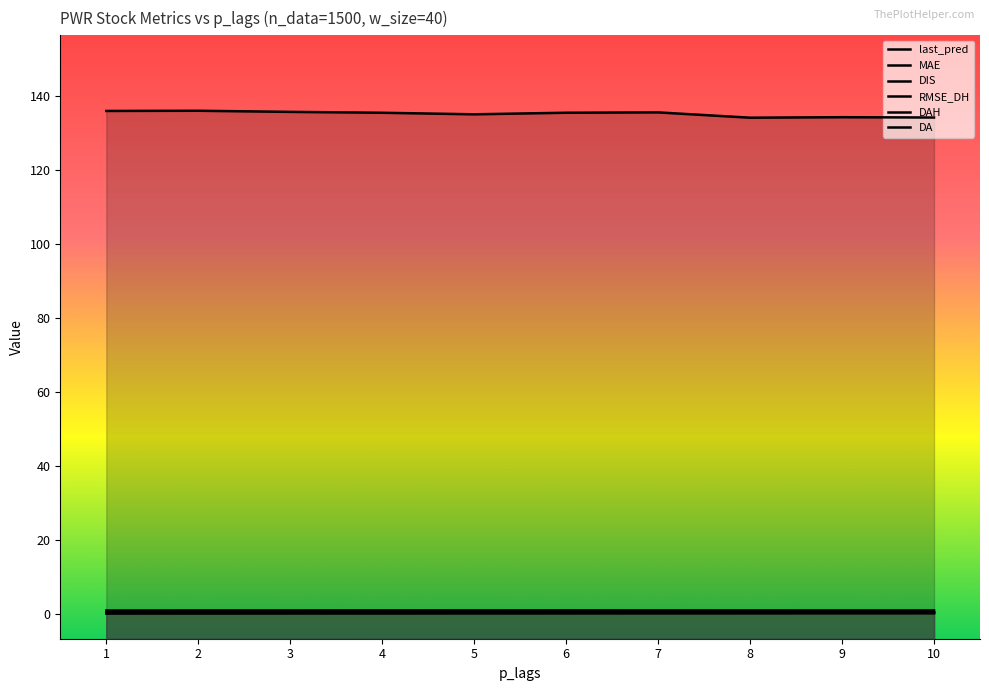

What are all the series names shown in the legend?

last_pred, MAE, DIS, RMSE_DH, DAH, DA